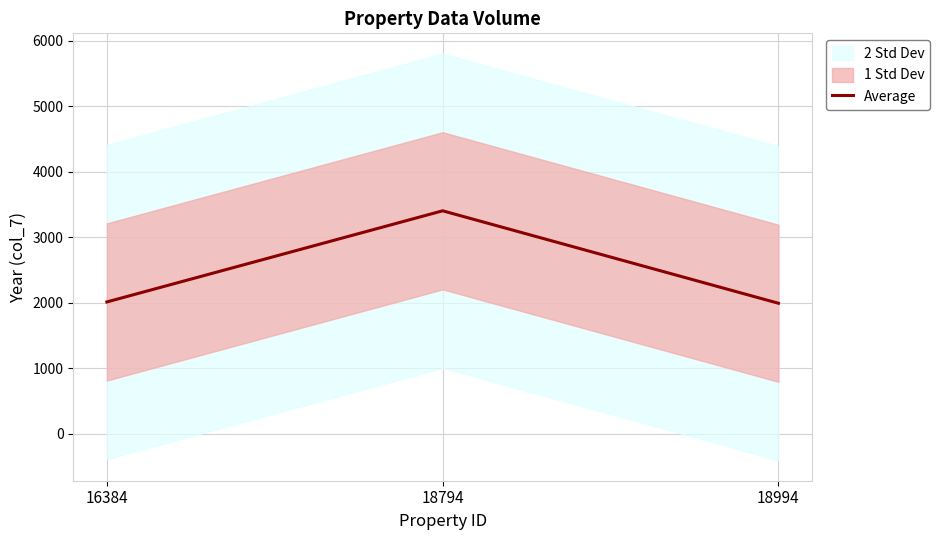

Which category has the lowest value across all series?

18994